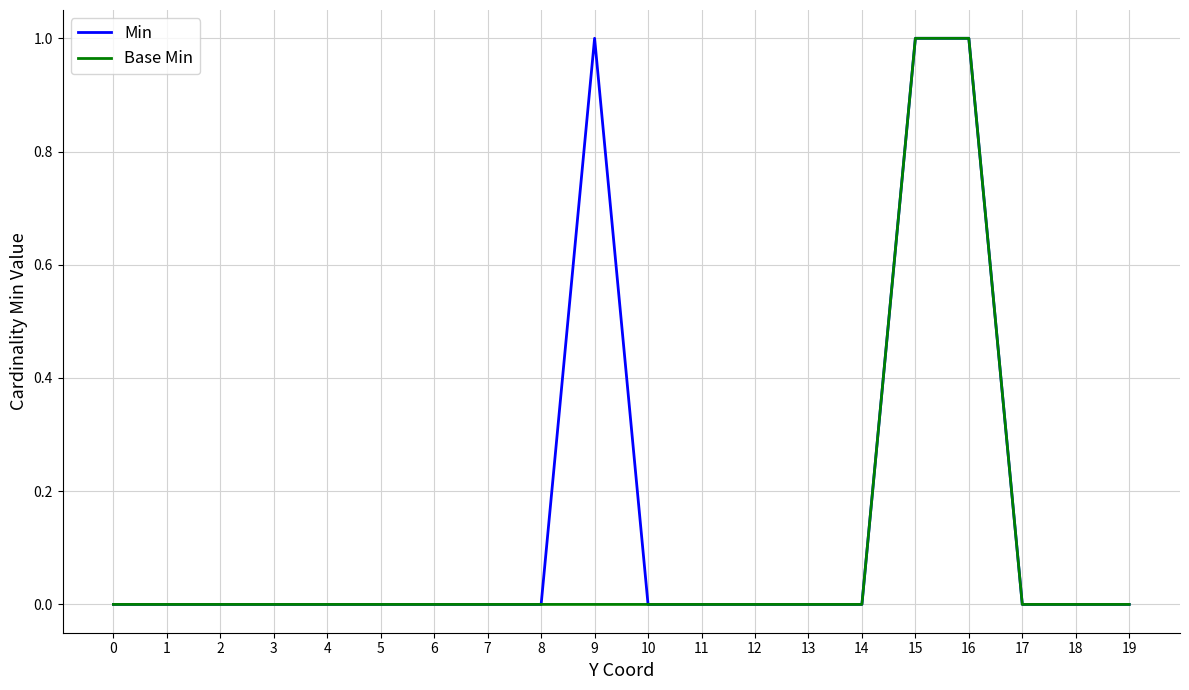

What is the highest value of the Min series?

1